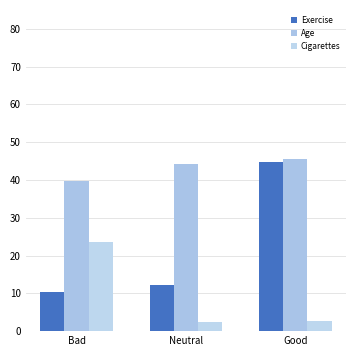

The Age series shows 44.2 at Neutral. True or false?

True